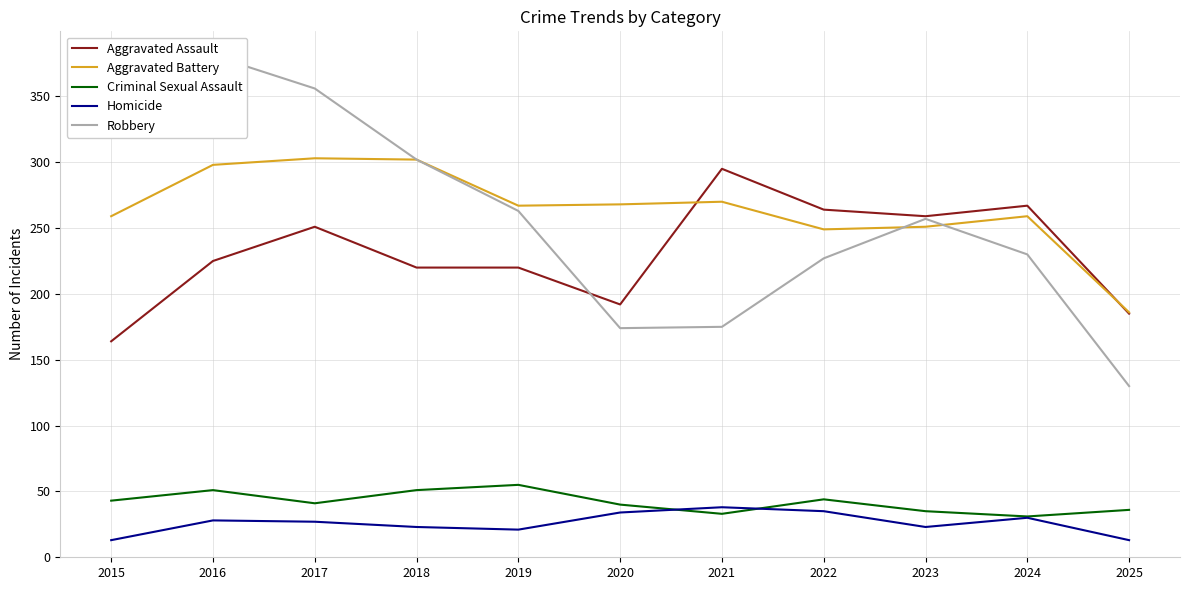

Is the value of Aggravated Assault at 2018 greater than the value of Aggravated Battery at 2025?

Yes